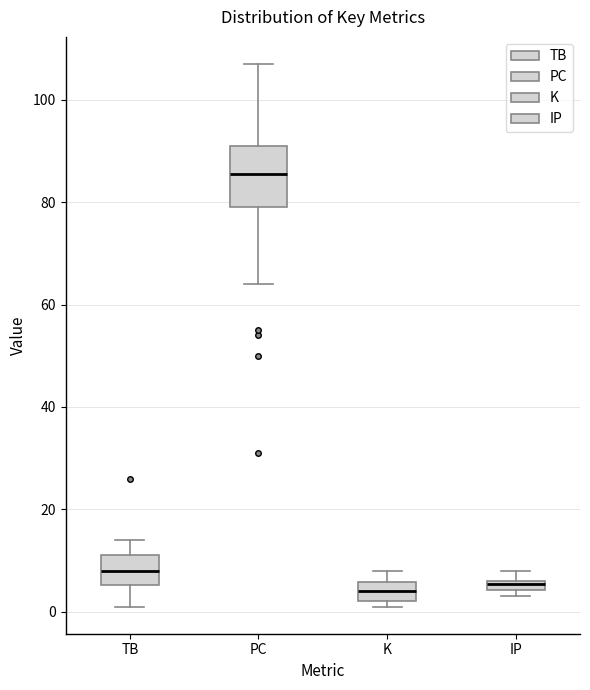

Where does the upper whisker of the box for K end on the y-axis? The values are not printed on the chart, so give them approximately, as read against the axis.

8